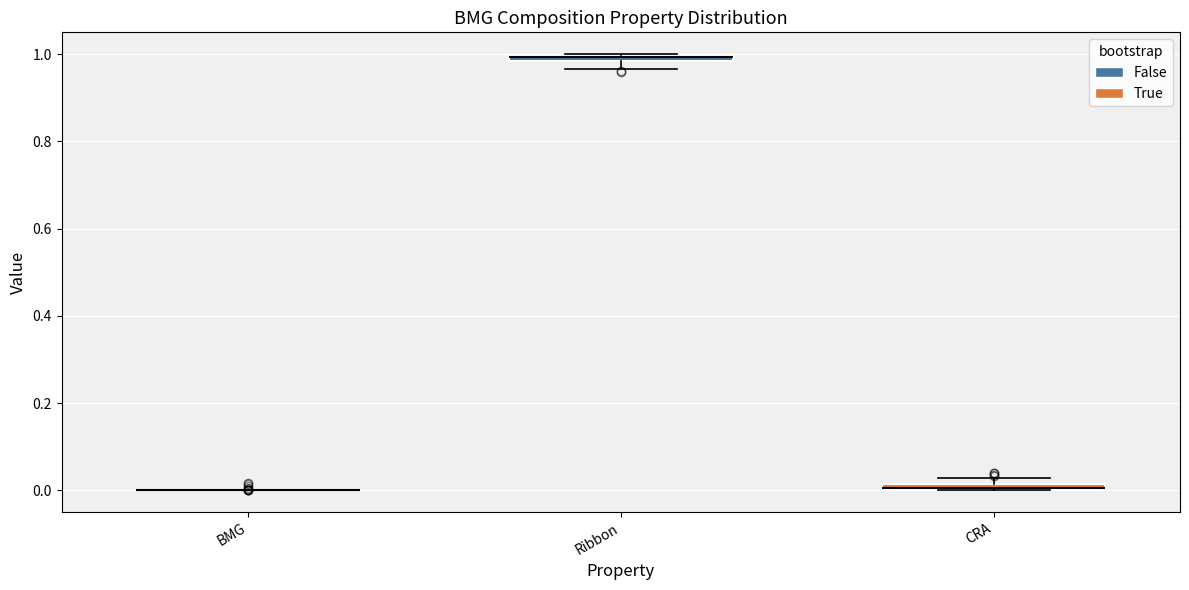

Where is the lower edge of the box for CRA on the y-axis? The values are not printed on the chart, so give them approximately, as read against the axis.

0.00